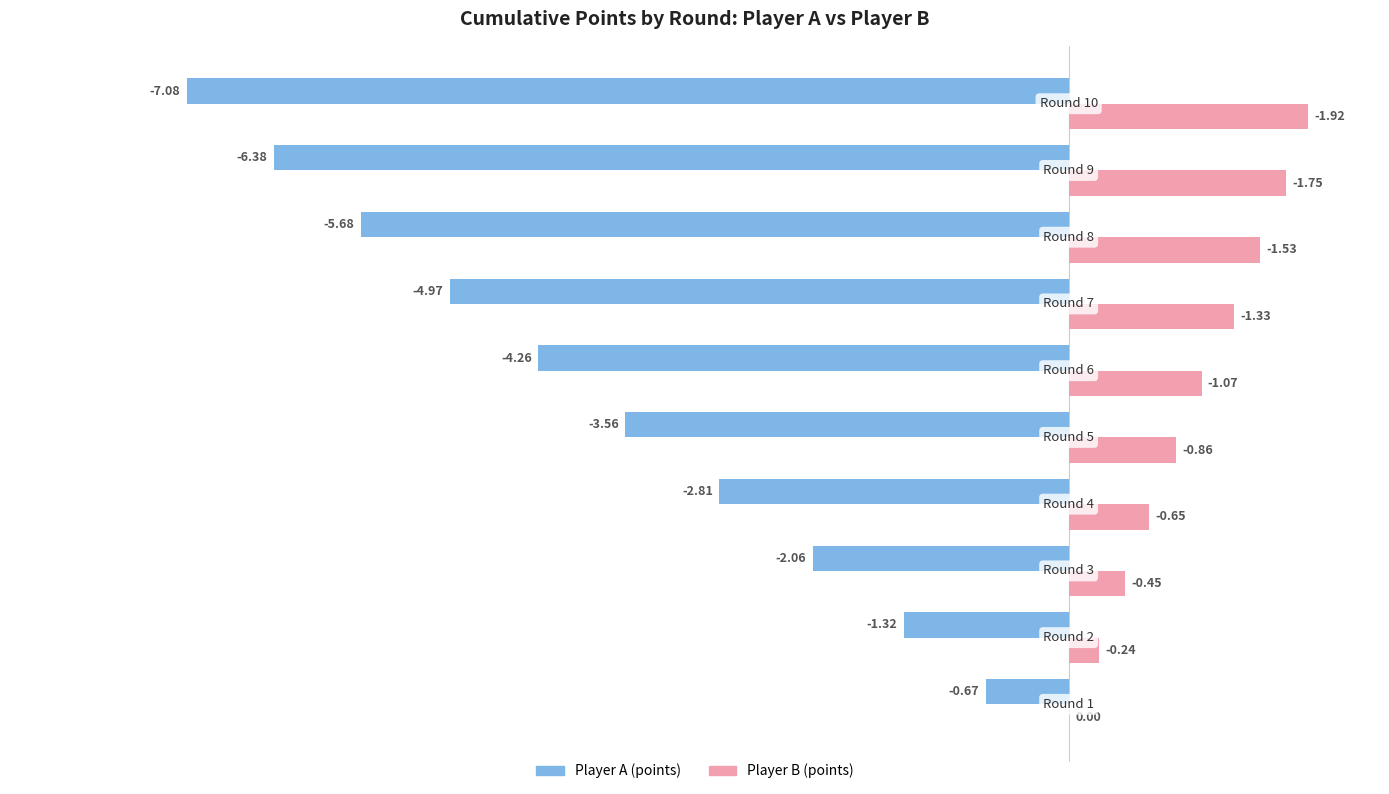

What is the sum of all Player A (points) values?

-38.8